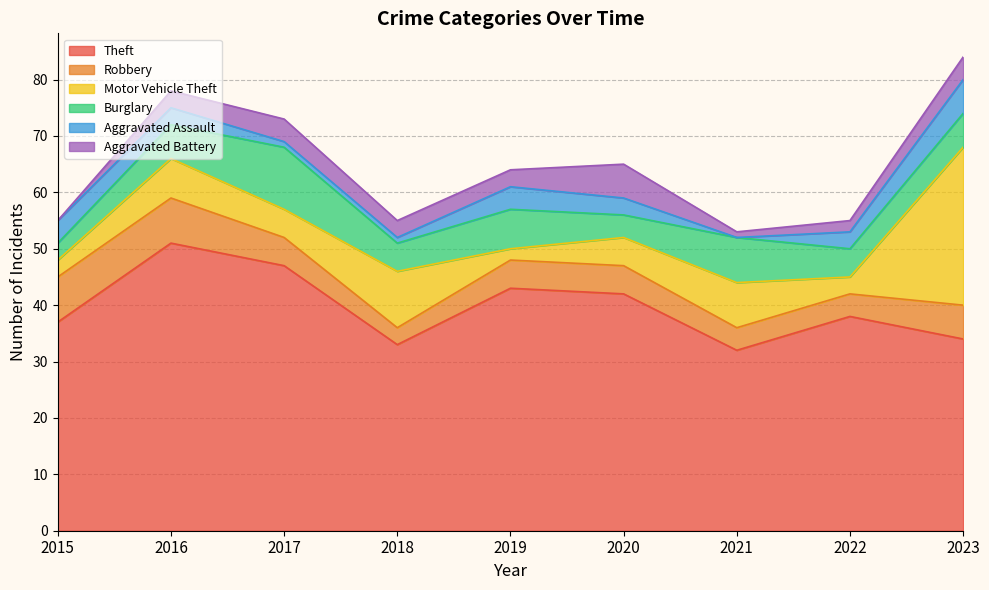

What is the lowest value of the Burglary series?

3